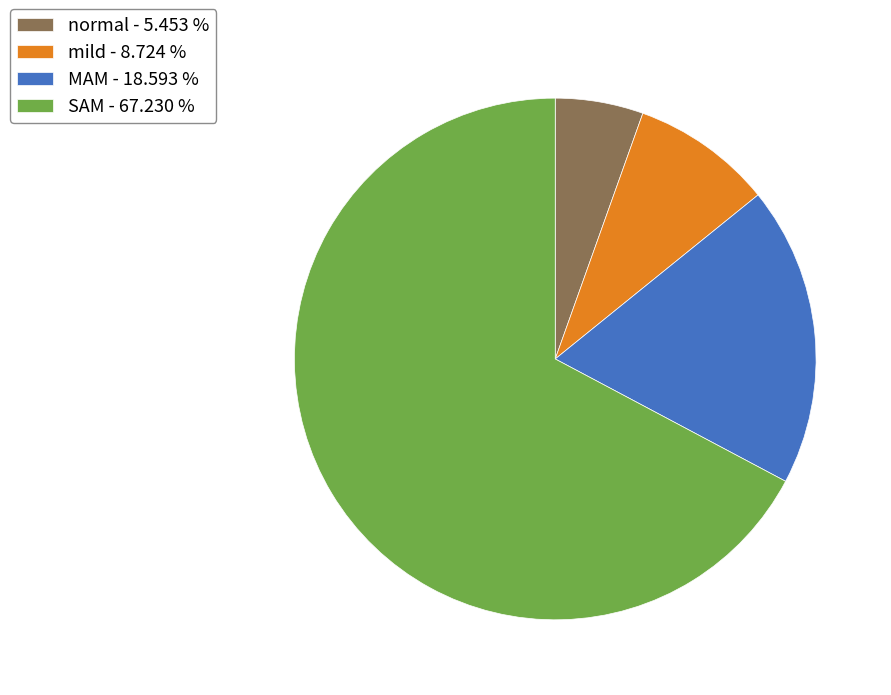

The mild slice represents 1% of the pie. True or false?

False